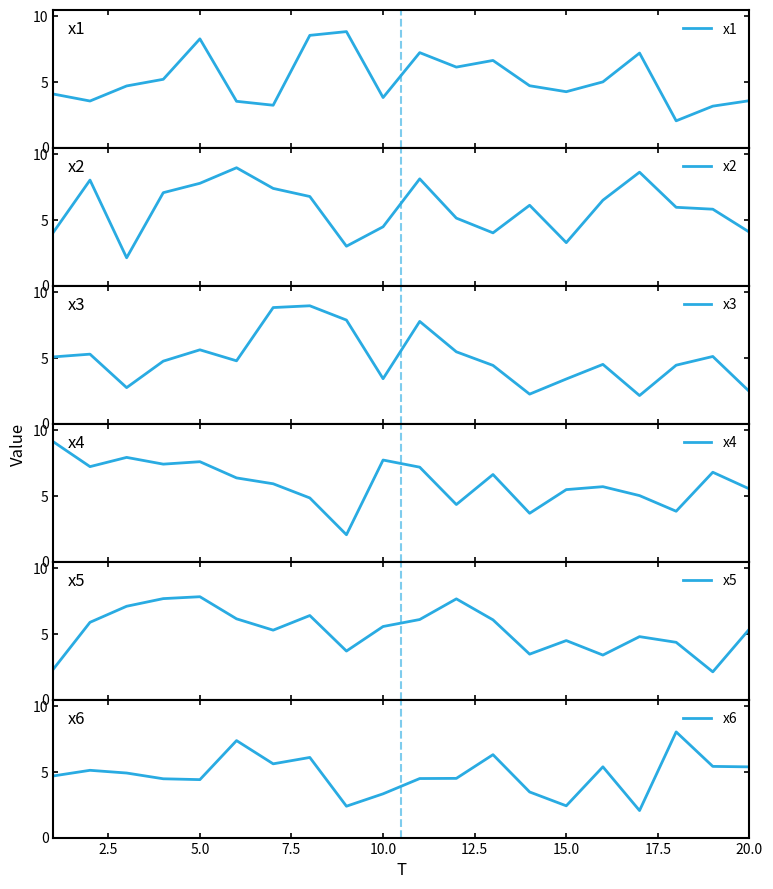

What is the maximum value for x1?

8.8